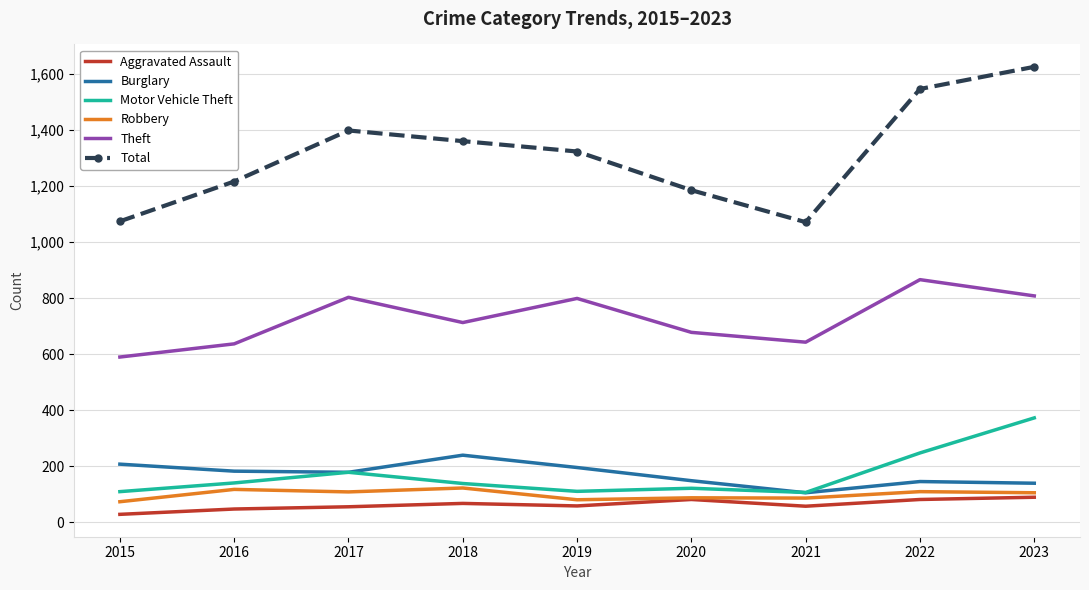

At how many categories does at least one series exceed 1576?

1